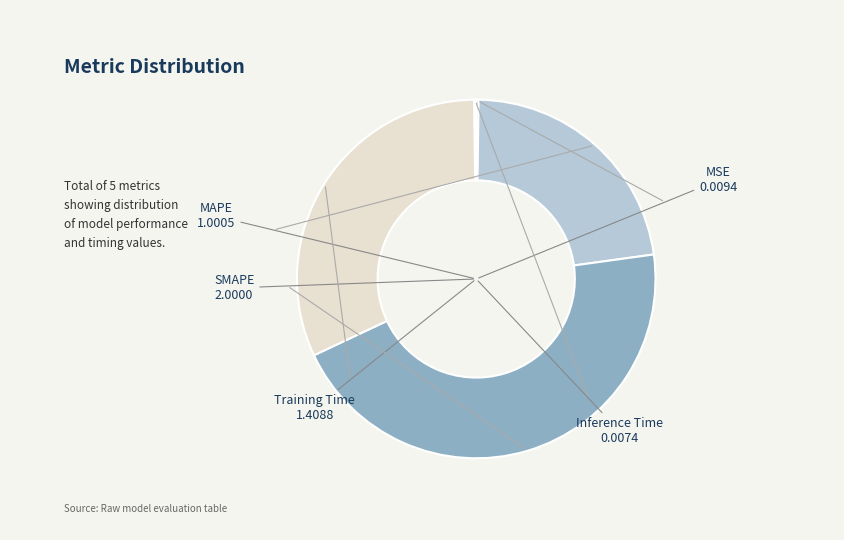

What is the largest slice in the pie chart?

SMAPE